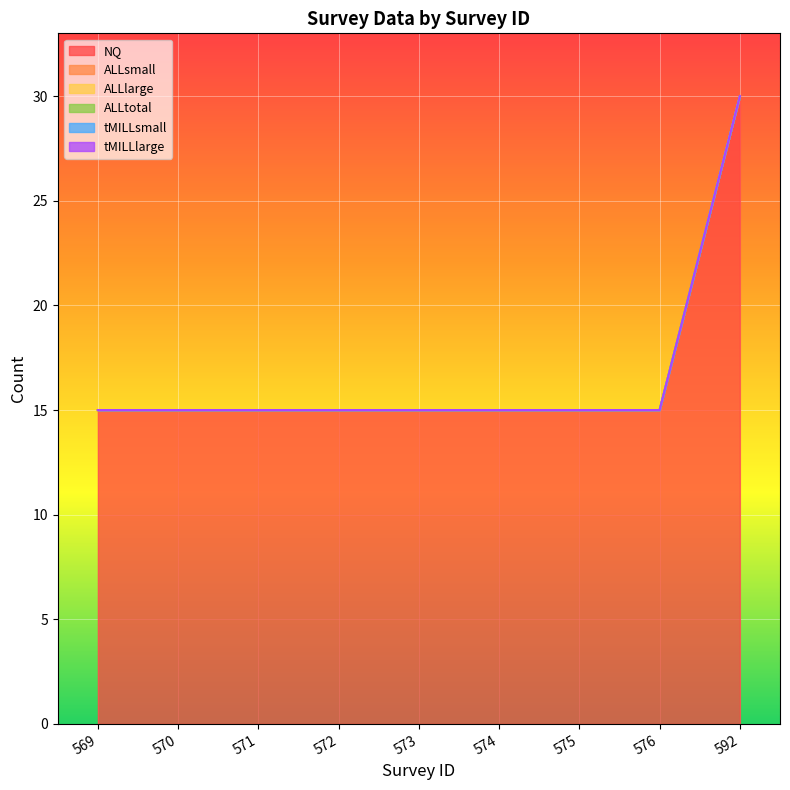

True or false: tMILLlarge and ALLsmall intersect in this chart.

False